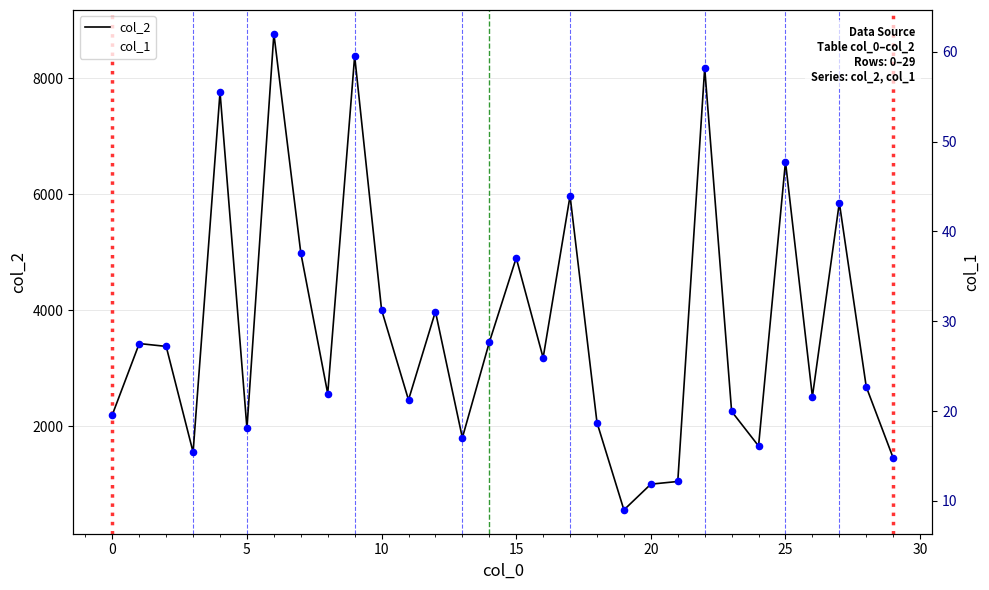

Is the value of col_1 at 28 greater than the value of col_2 at 20?

No